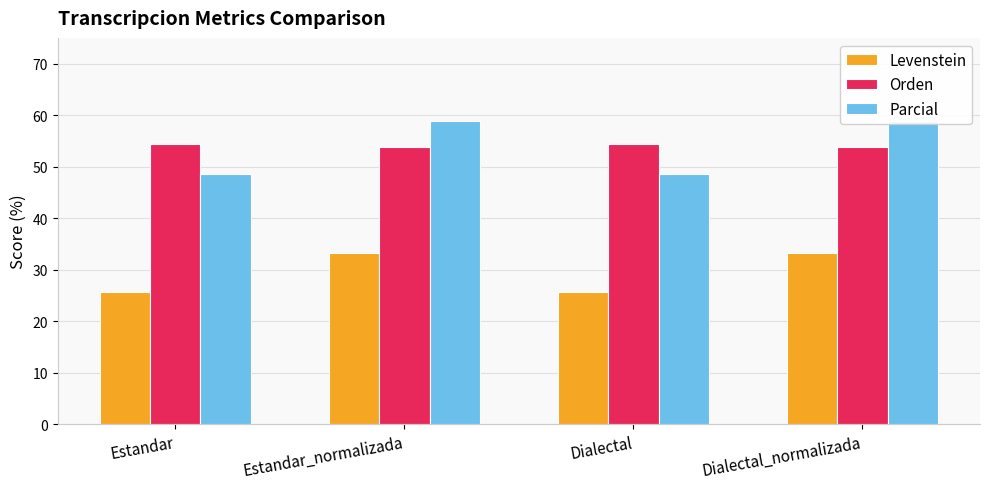

What is the sum of all Orden values?

216.4